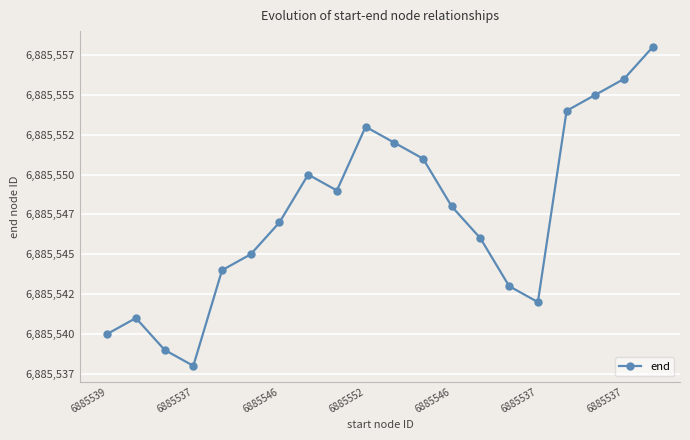

What is the average value?

6885548